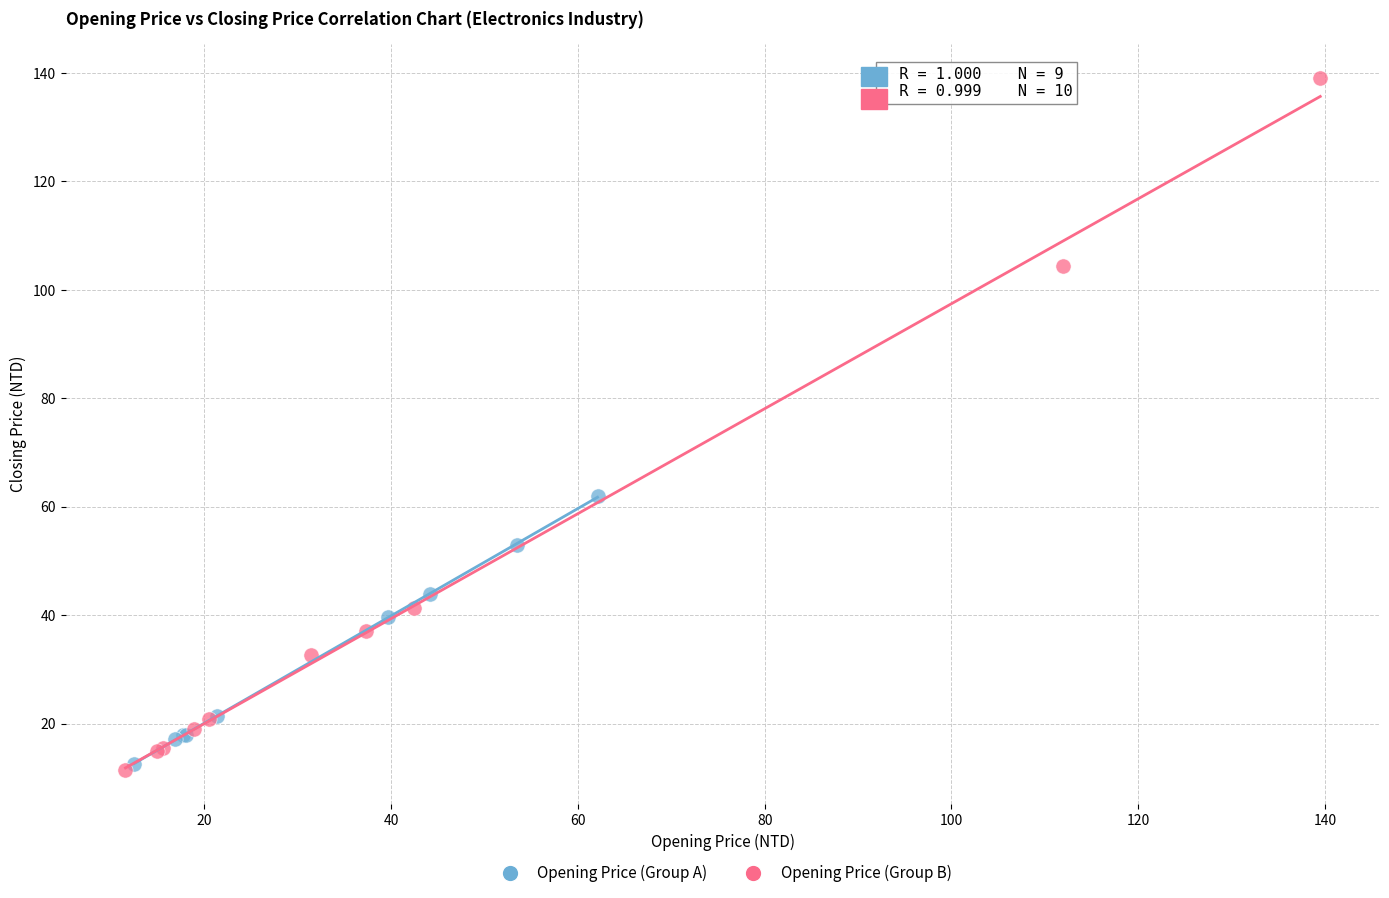

Which series has the widest spread of Y values?

Opening Price (Group B)